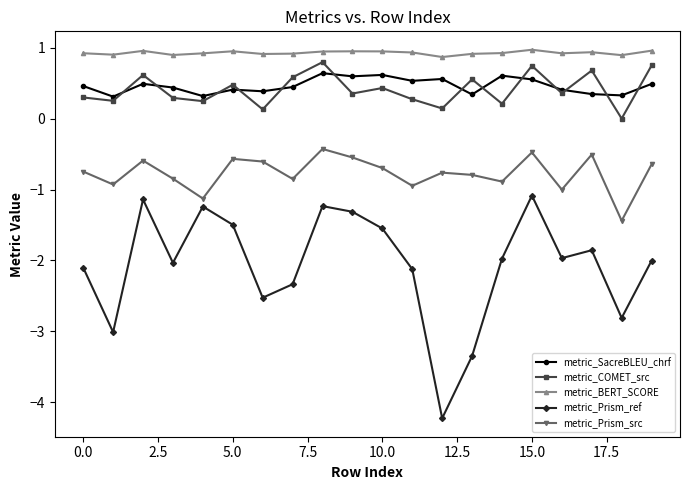

How many lines are shown in the chart?

5